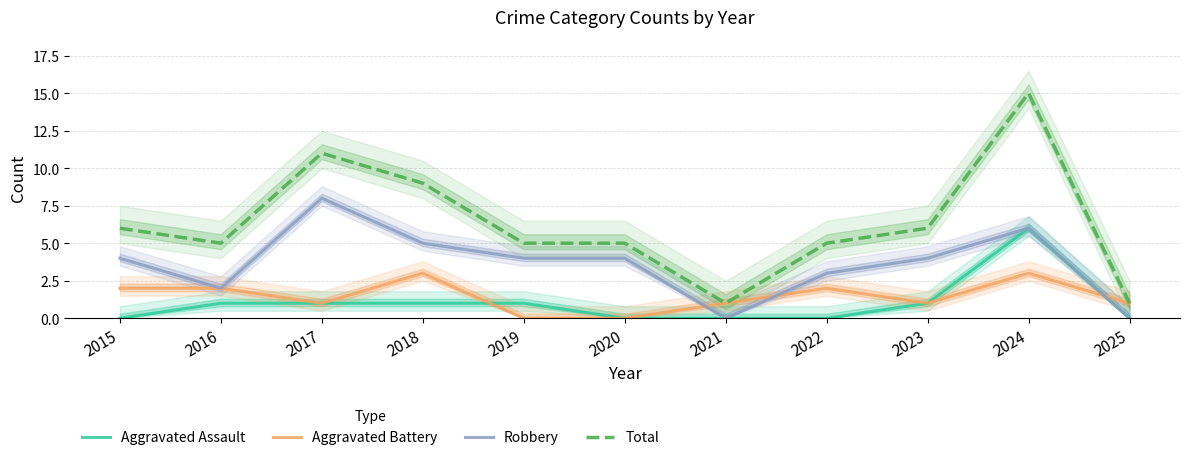

What is the sum of all Aggravated Assault values?

11